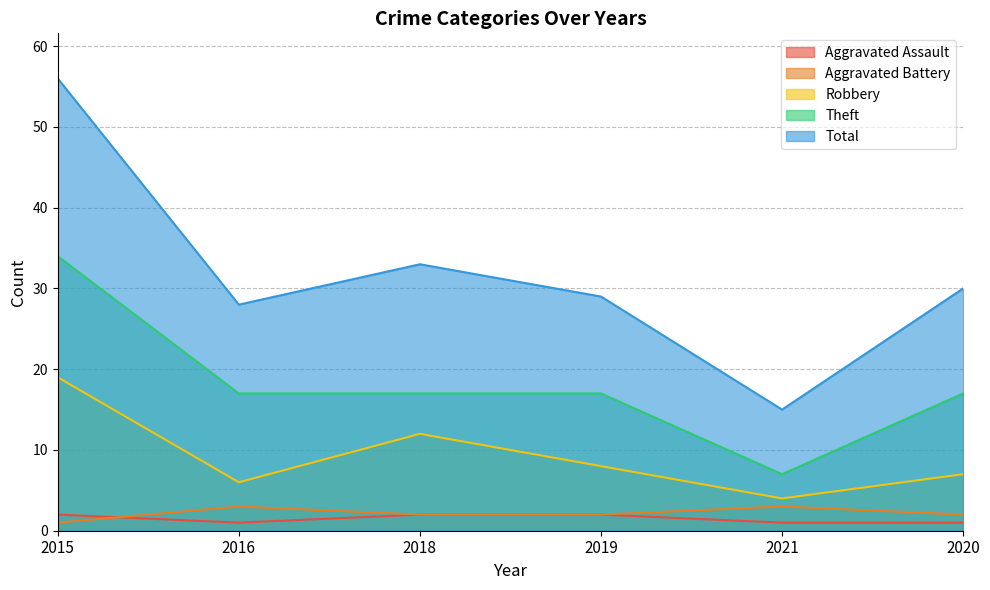

How many values in the Theft series are below 17?

1